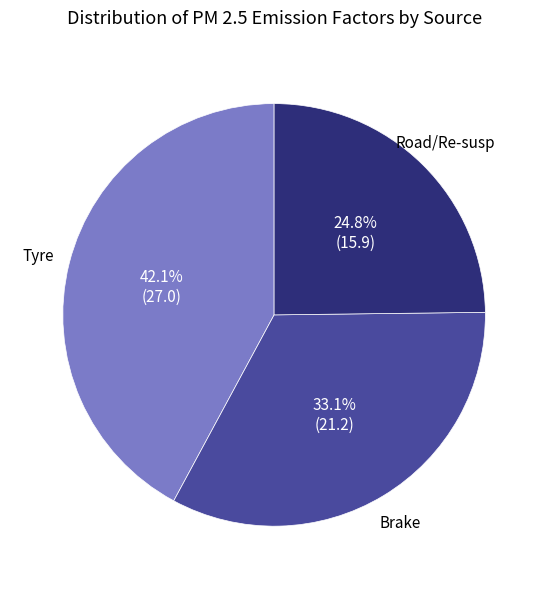

Is there a majority slice in this chart?

No